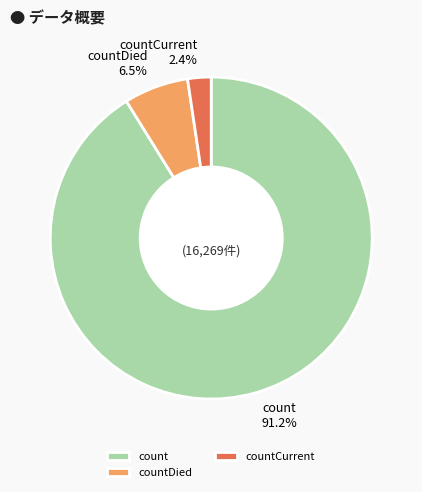

Which slice is the smallest?

countCurrent